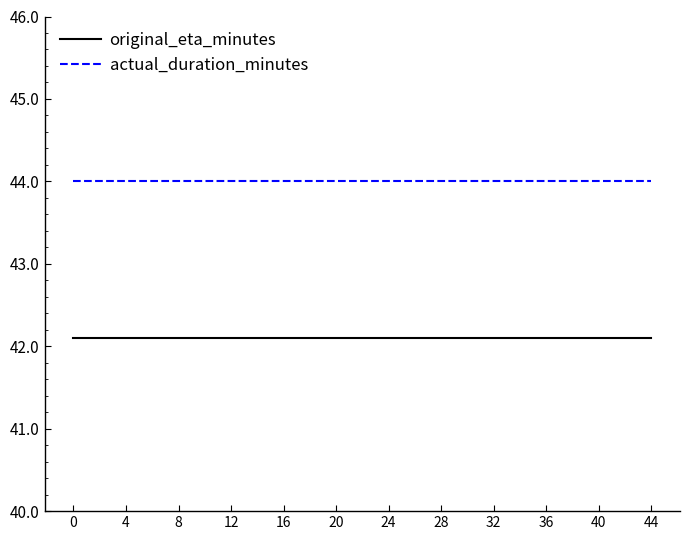

What is the maximum value for actual_duration_minutes?

44.0